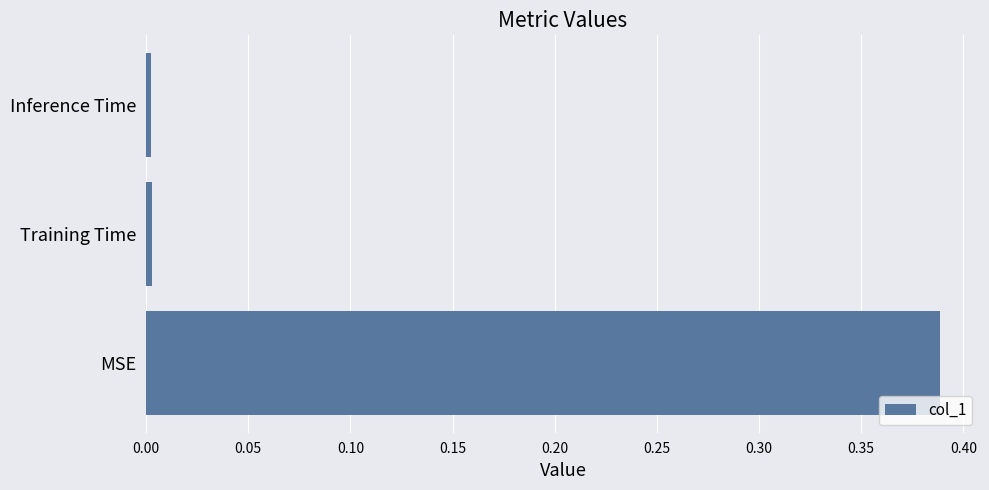

Which has a higher value, MSE or Training Time?

MSE